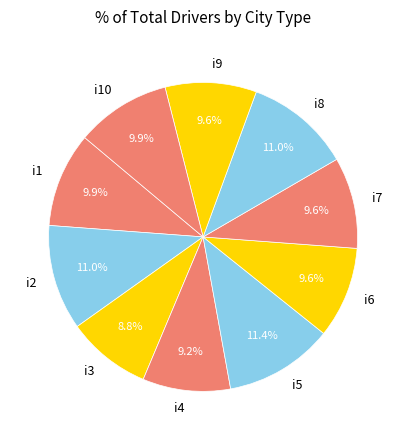

Approximately how many times larger is the value at i1 compared to i9?

1.0